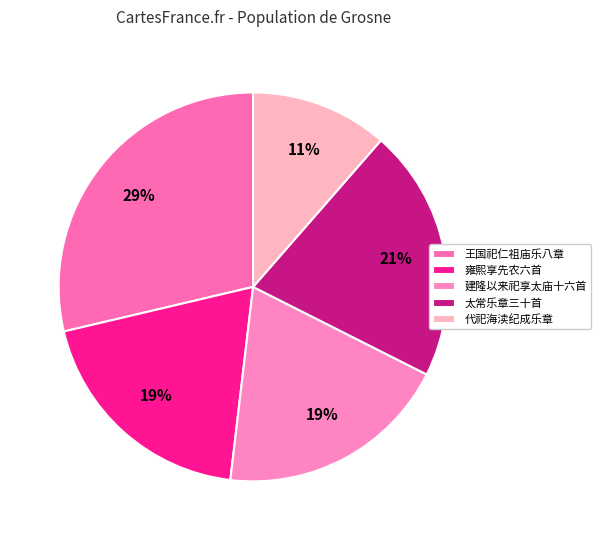

Count the number of slices in the pie.

5